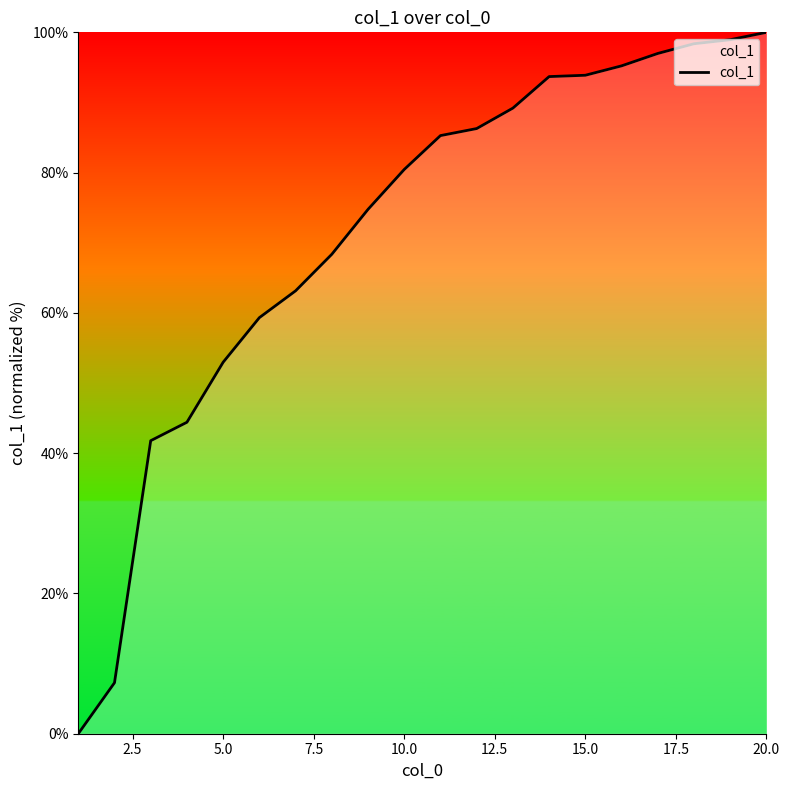

What is the greatest value displayed?

100.0